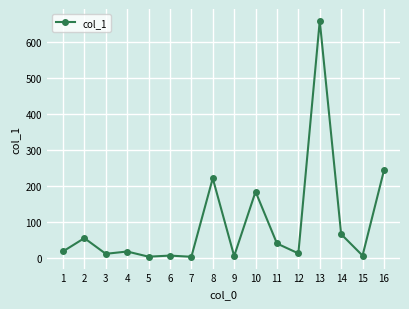

What is the value of the 14th point from the left?

66.7